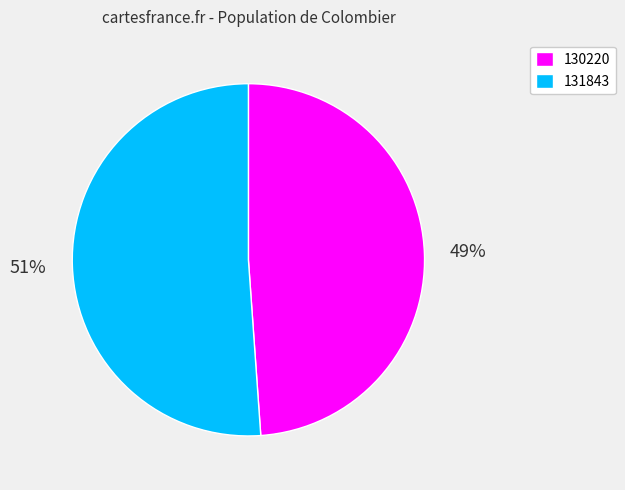

To the nearest percent, what is the combined percentage of 130220 and 131843?

100%